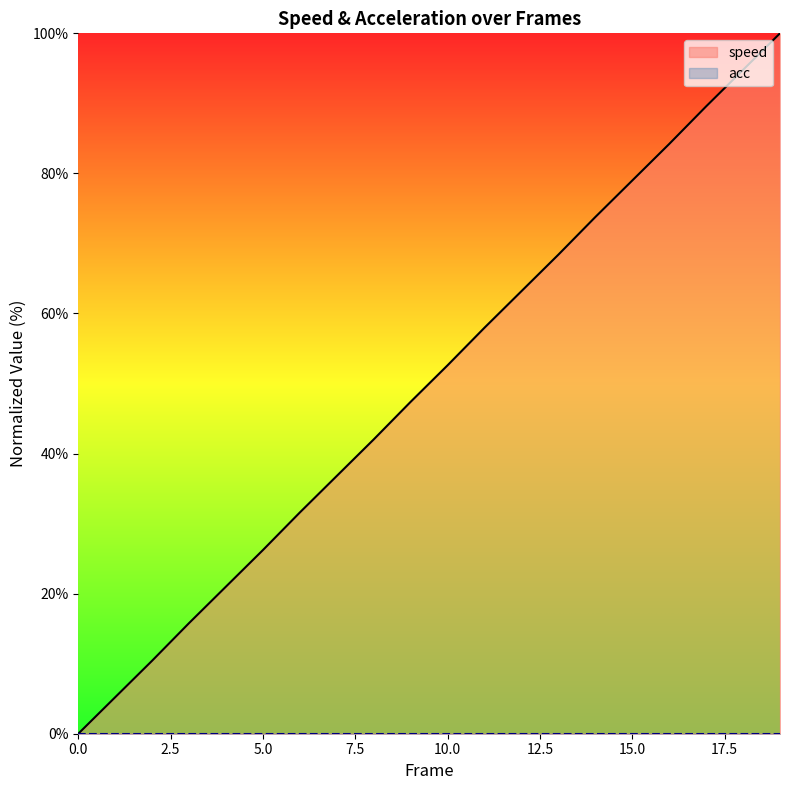

What is the change in value from 13 to 15?

+10.6